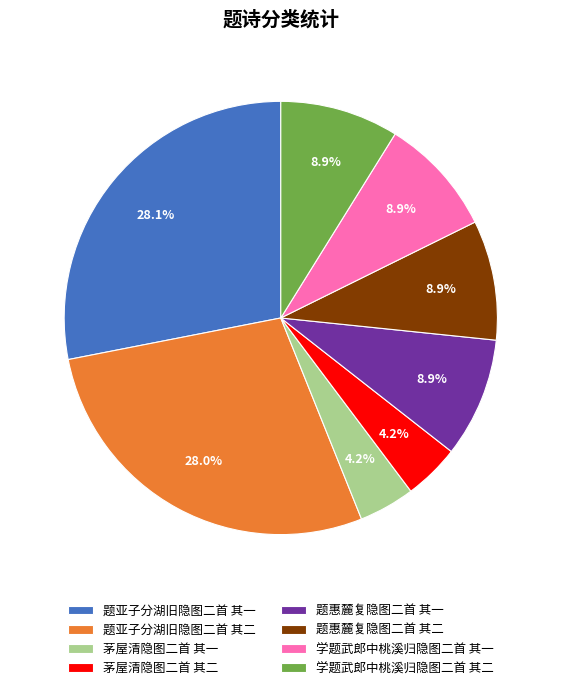

Is there a majority slice in this chart?

No